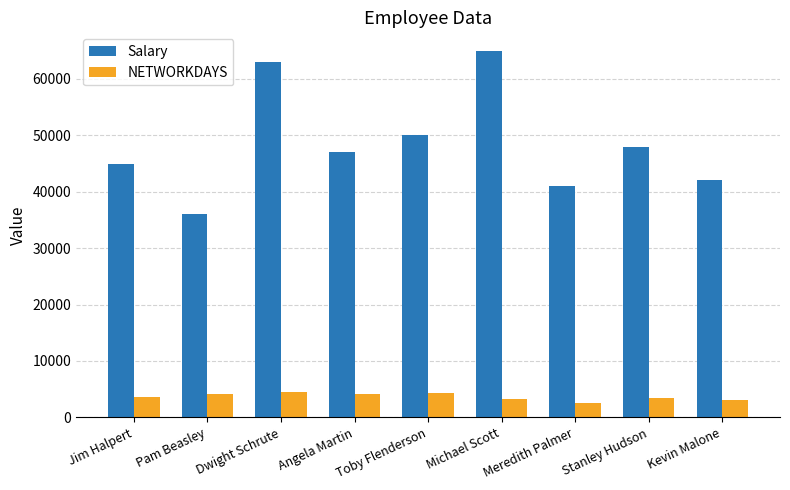

Rank the series by their maximum value, from lowest to highest.

NETWORKDAYS, Salary